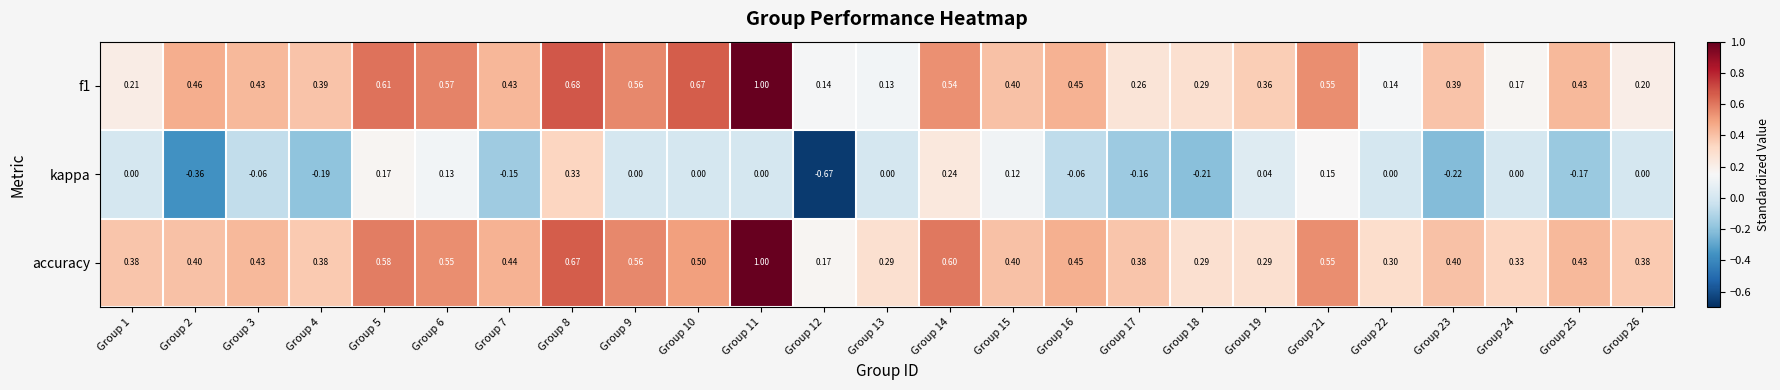

Which series has the largest total across all categories?

accuracy